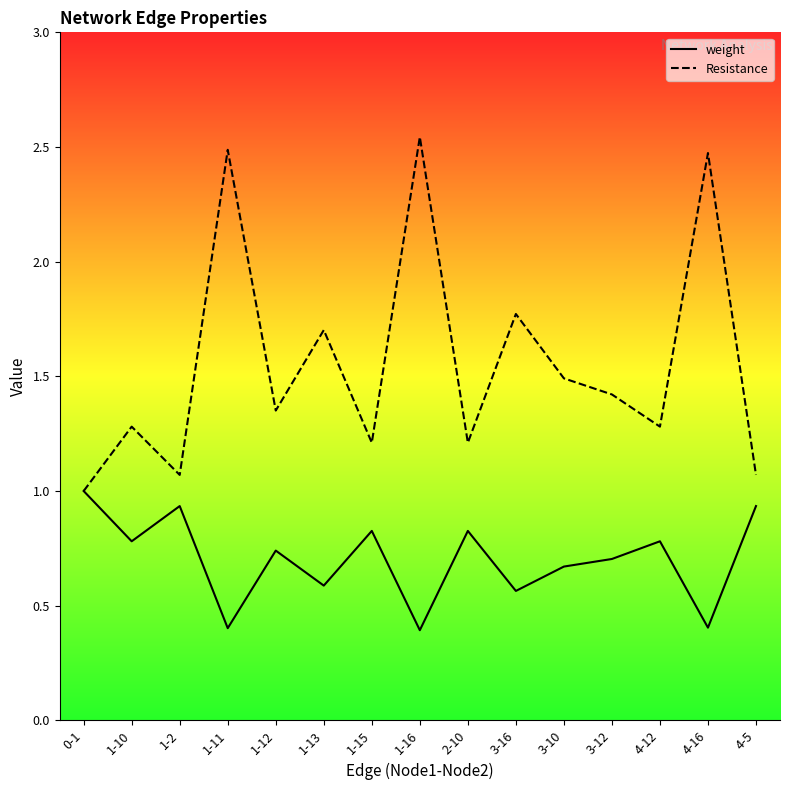

True or false: Resistance and weight cross at least once.

False